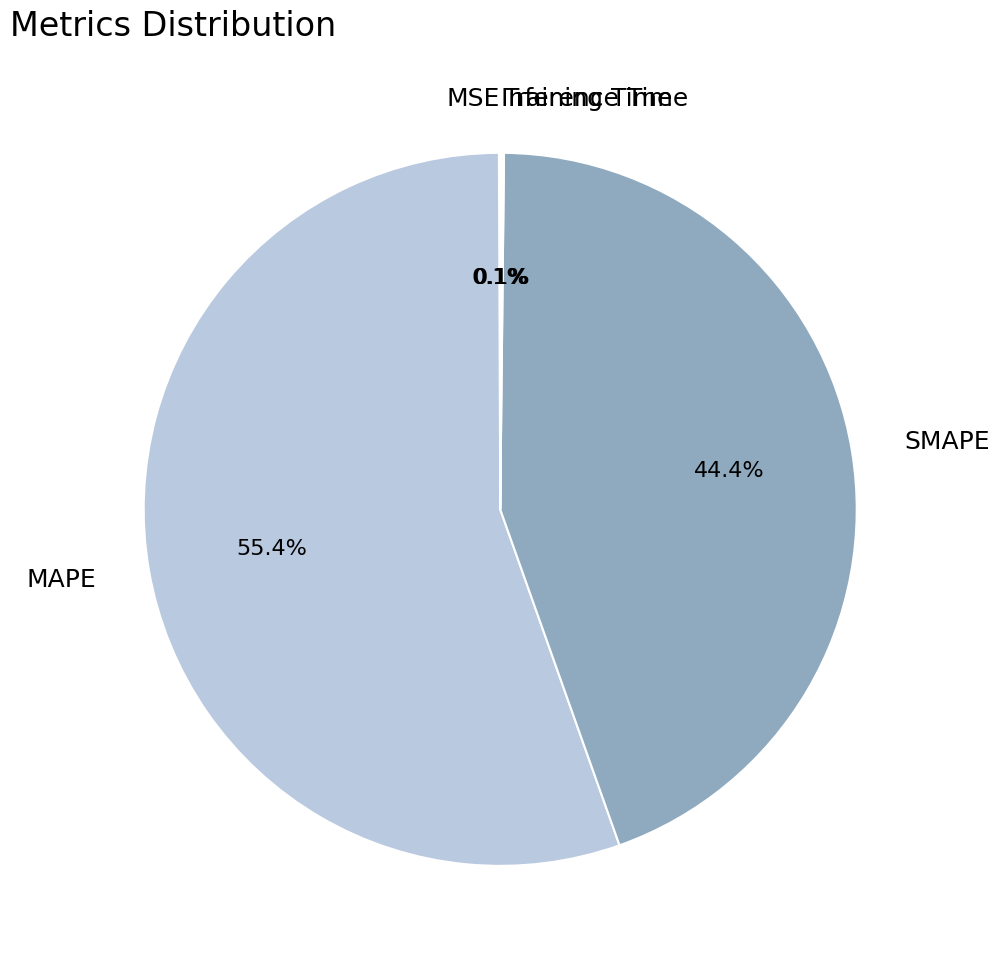

Is there a majority slice in this chart?

Yes